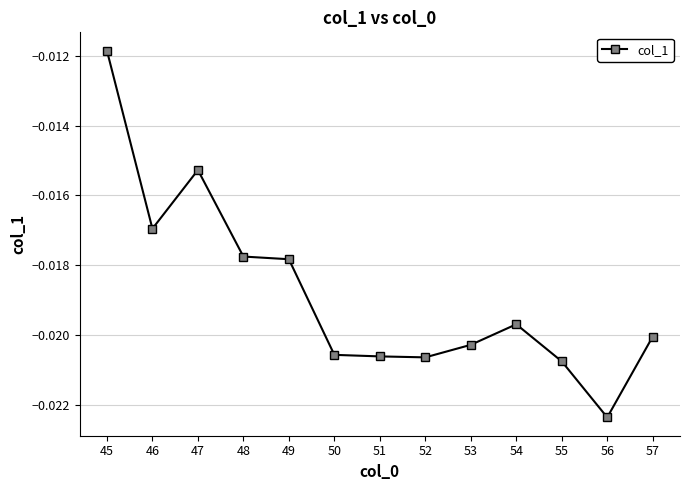

Which has a higher value, 52 or 46?

46